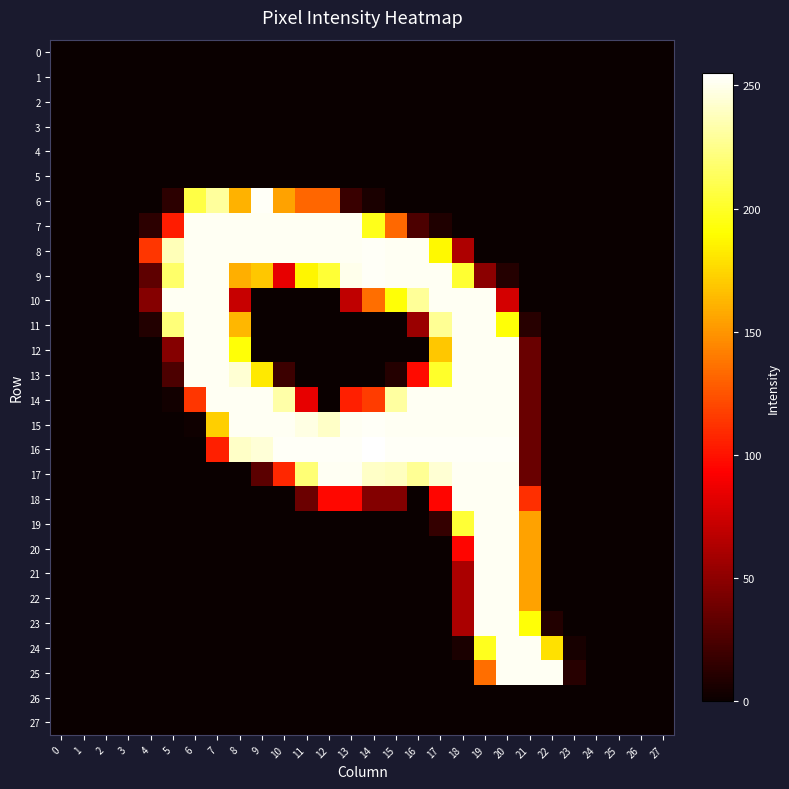

Rank the series at 9 from highest to lowest value.

6, 7, 8, 14, 15, 16, 13, 9, 17, 0, 1, 2, 3, 4, 5, 10, 11, 12, 18, 19, 20, 21, 22, 23, 24, 25, 26, 27